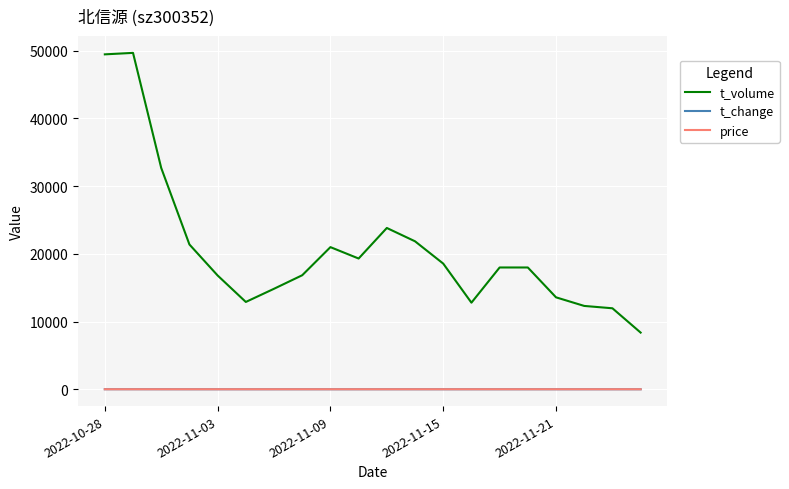

What is the greatest value displayed?

49684.0